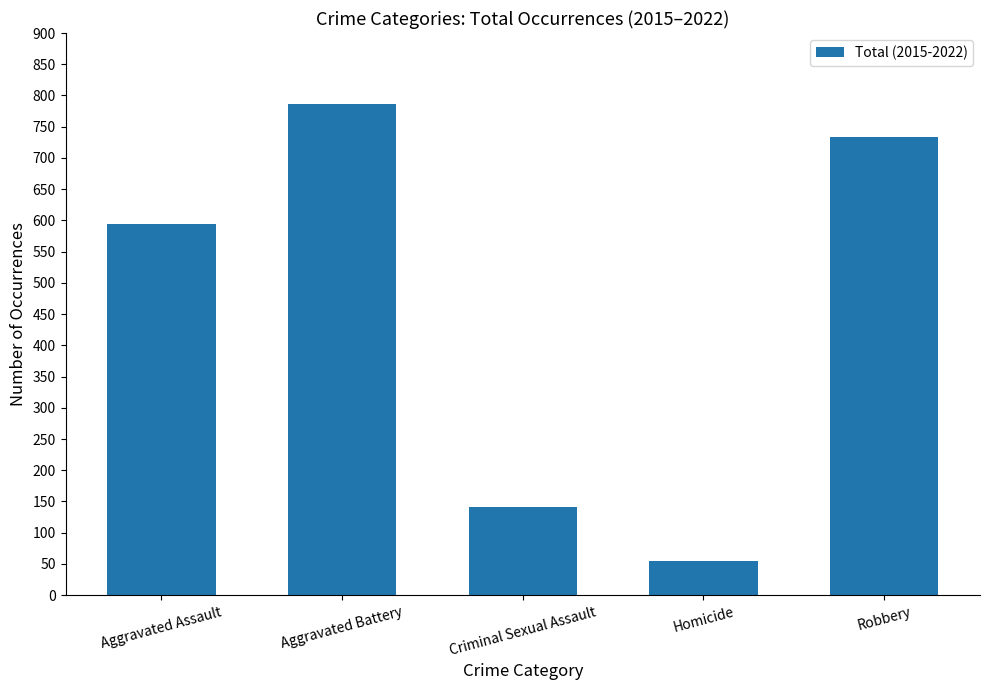

How many data points are less than 594?

2